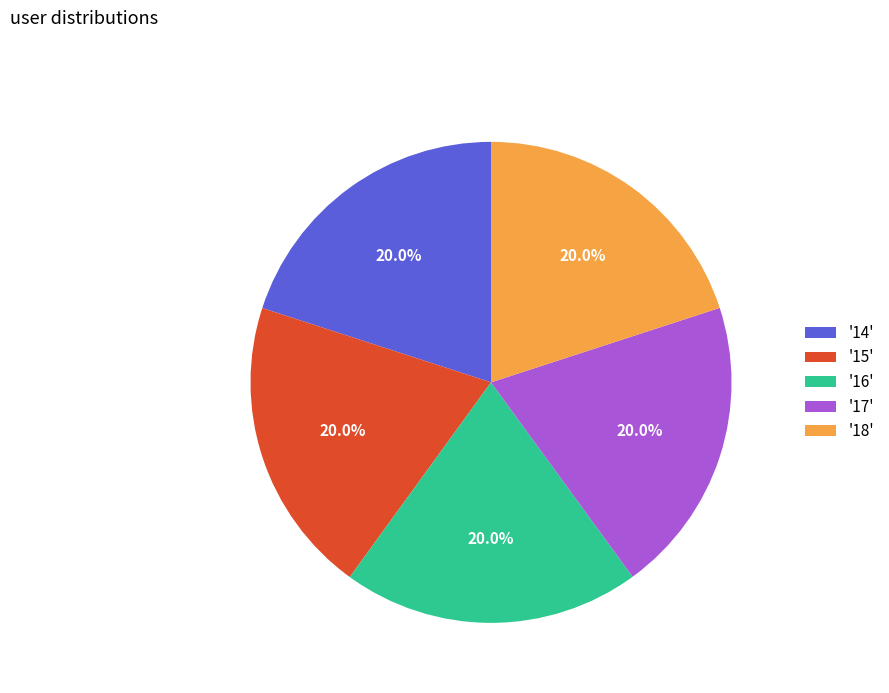

To the nearest percent, what is the average slice percentage?

20%